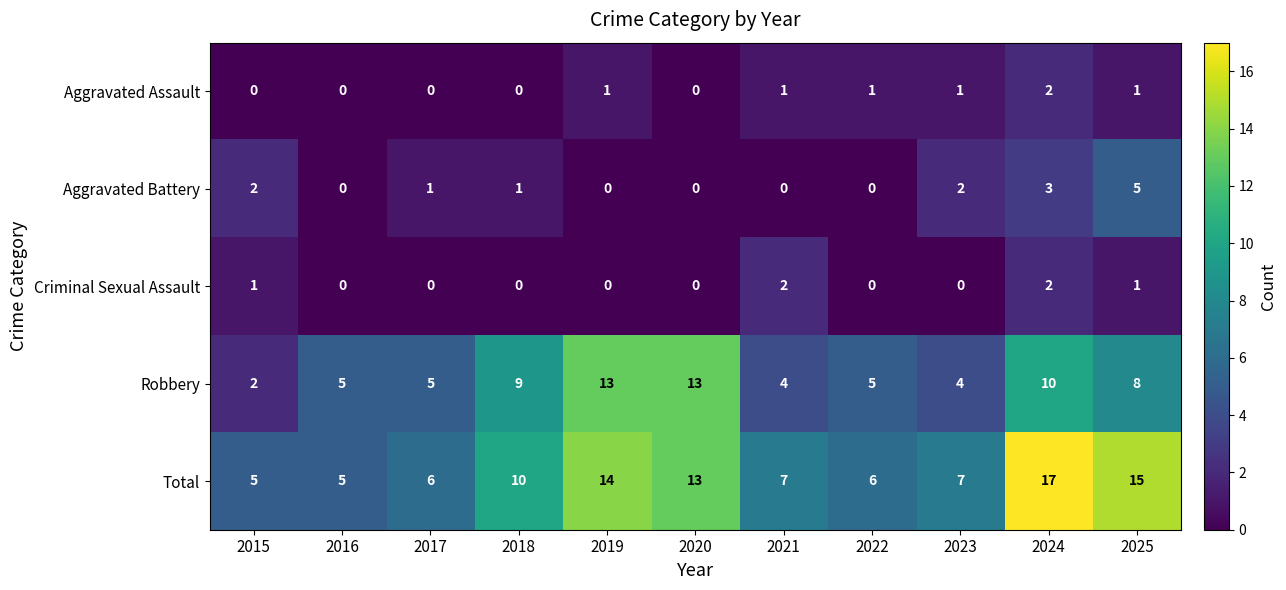

Which series changed the most between 2017 and 2020?

Robbery